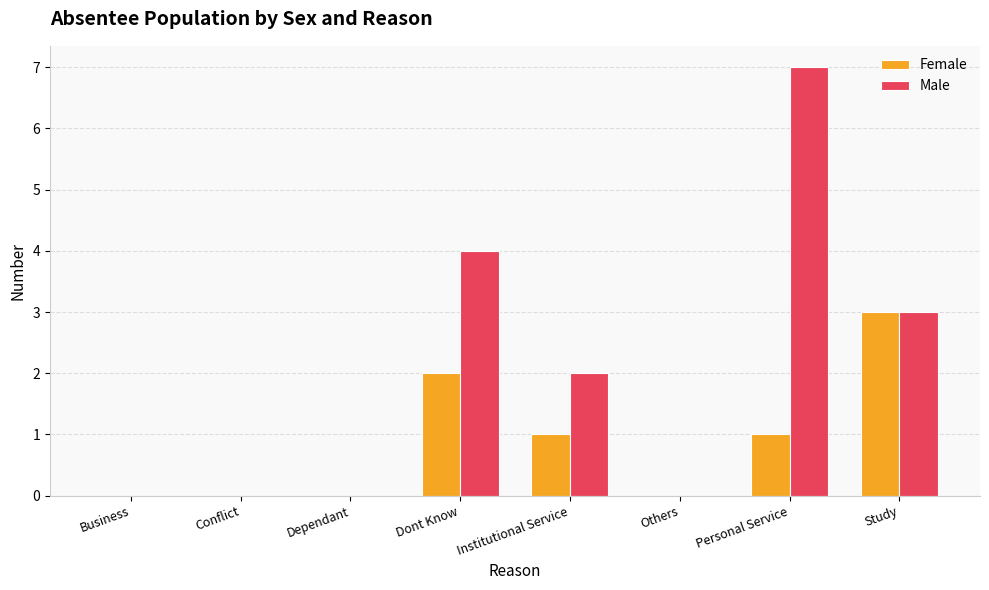

At which label is Male closest to 3?

Study